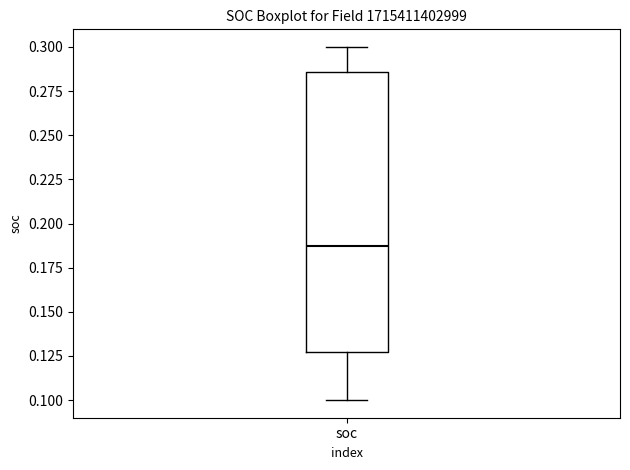

Where does the upper whisker of the box for soc end on the y-axis? The values are not printed on the chart, so give them approximately, as read against the axis.

0.300